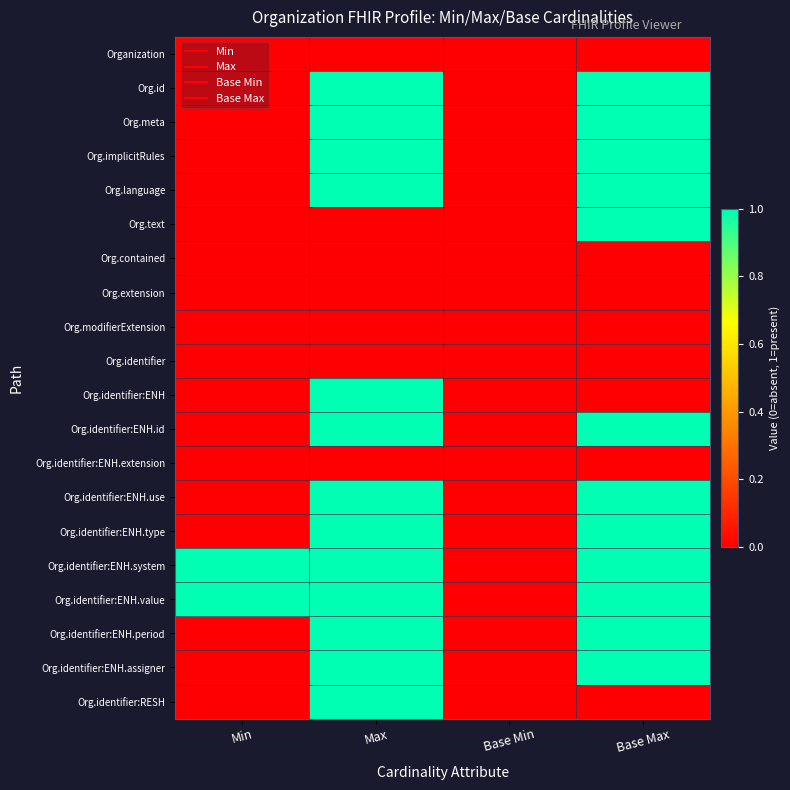

Reading left to right, transcribe all the data shown in this chart.

Organization: Min=0	Max=0	Base Min=0	Base Max=0
Org.id: Min=0	Max=1	Base Min=0	Base Max=1
Org.meta: Min=0	Max=1	Base Min=0	Base Max=1
Org.implicitRules: Min=0	Max=1	Base Min=0	Base Max=1
Org.language: Min=0	Max=1	Base Min=0	Base Max=1
Org.text: Min=0	Max=0	Base Min=0	Base Max=1
Org.contained: Min=0	Max=0	Base Min=0	Base Max=0
Org.extension: Min=0	Max=0	Base Min=0	Base Max=0
Org.modifierExtension: Min=0	Max=0	Base Min=0	Base Max=0
Org.identifier: Min=0	Max=0	Base Min=0	Base Max=0
Org.identifier:ENH: Min=0	Max=1	Base Min=0	Base Max=0
Org.identifier:ENH.id: Min=0	Max=1	Base Min=0	Base Max=1
Org.identifier:ENH.extension: Min=0	Max=0	Base Min=0	Base Max=0
Org.identifier:ENH.use: Min=0	Max=1	Base Min=0	Base Max=1
Org.identifier:ENH.type: Min=0	Max=1	Base Min=0	Base Max=1
Org.identifier:ENH.system: Min=1	Max=1	Base Min=0	Base Max=1
Org.identifier:ENH.value: Min=1	Max=1	Base Min=0	Base Max=1
Org.identifier:ENH.period: Min=0	Max=1	Base Min=0	Base Max=1
Org.identifier:ENH.assigner: Min=0	Max=1	Base Min=0	Base Max=1
Org.identifier:RESH: Min=0	Max=1	Base Min=0	Base Max=0